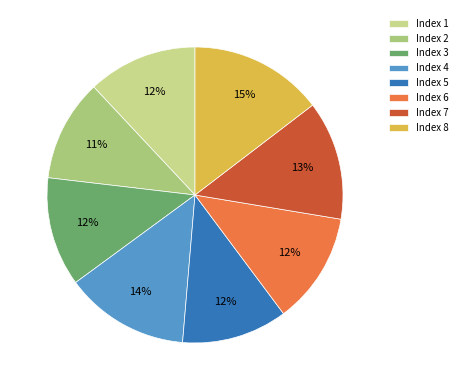

Is it true that Index 2 is 11% of the pie?

True